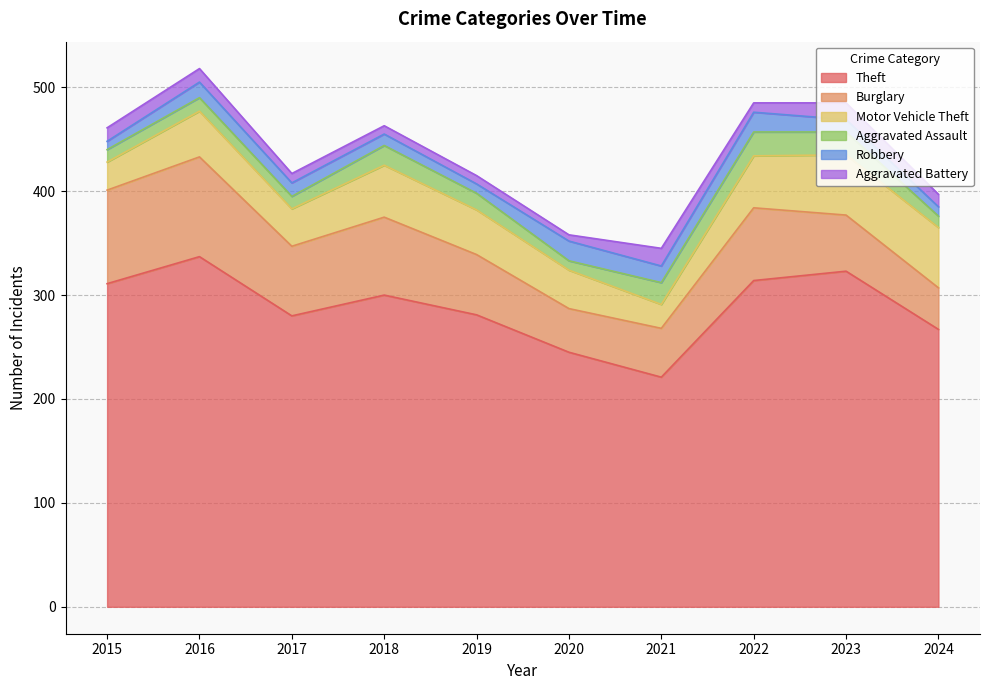

What is the difference between the Motor Vehicle Theft values at 2015 and 2018?

23